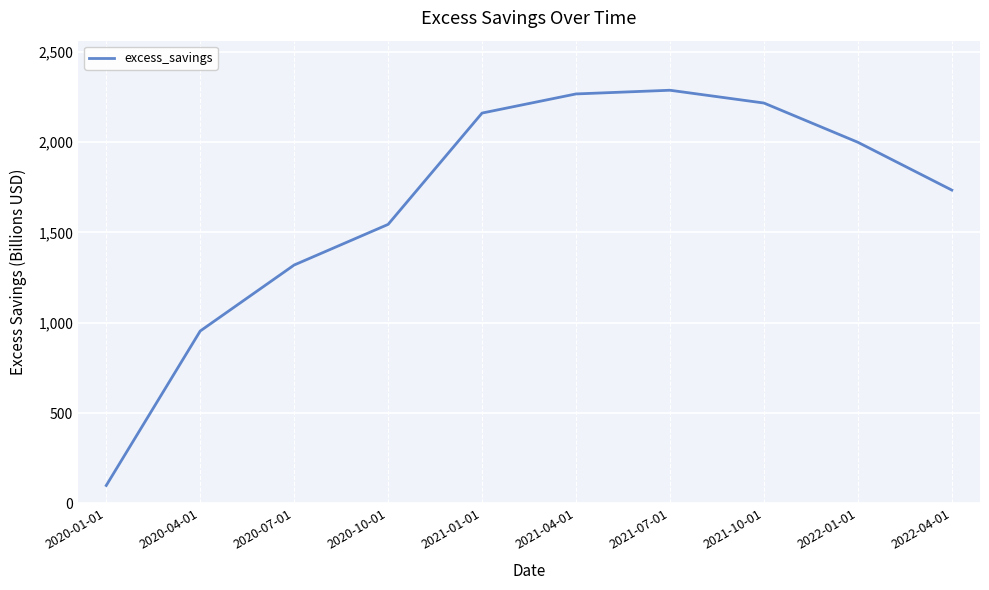

Which label corresponds to the smallest value in the chart?

2020-01-01